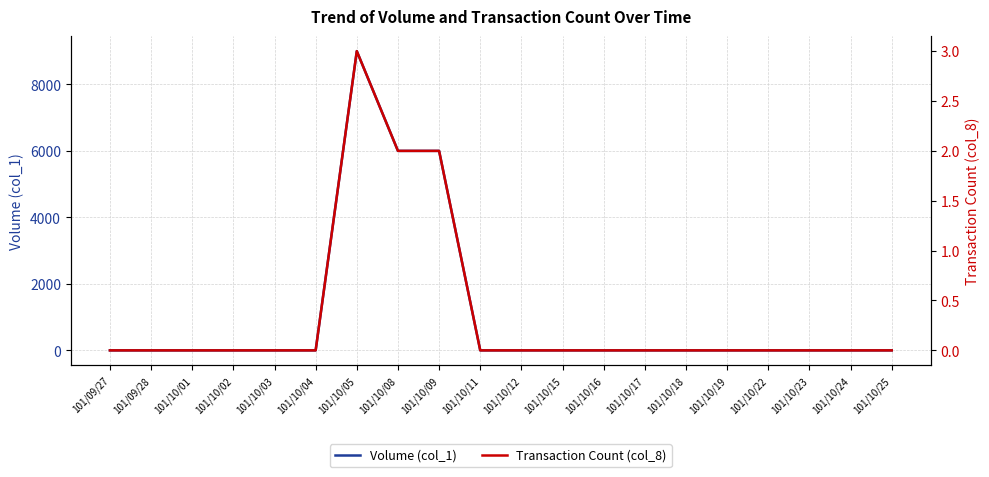

At which category is the sum across all series the highest?

101/10/05